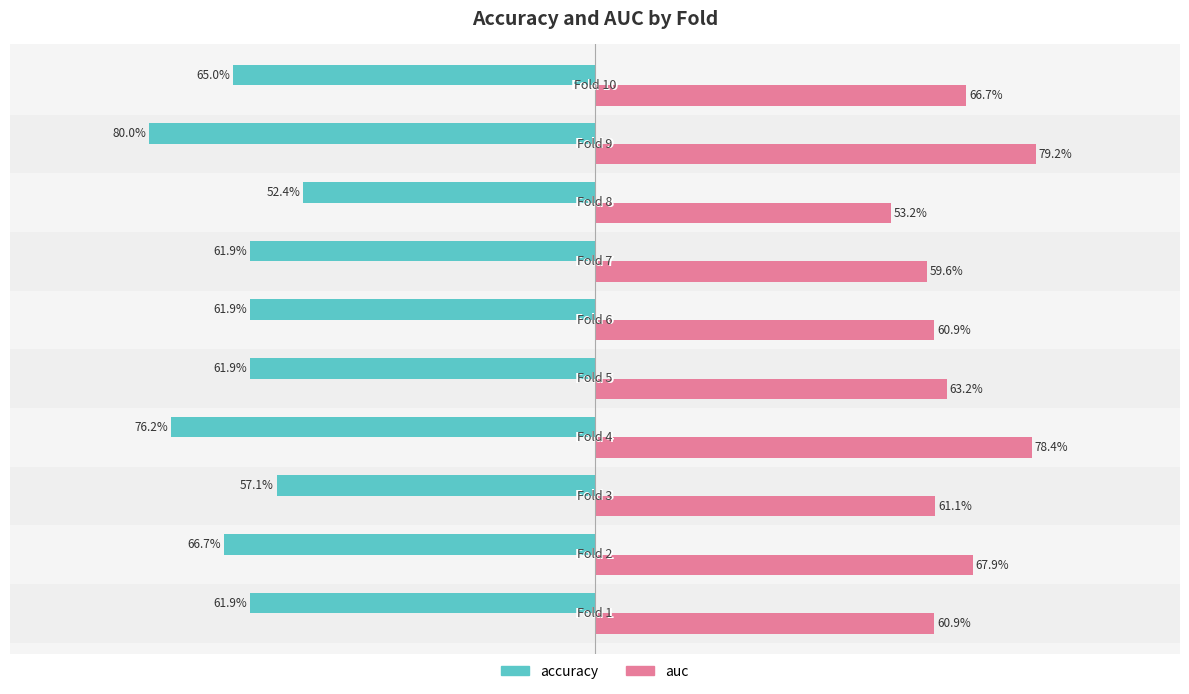

How many bars are there in total?

20